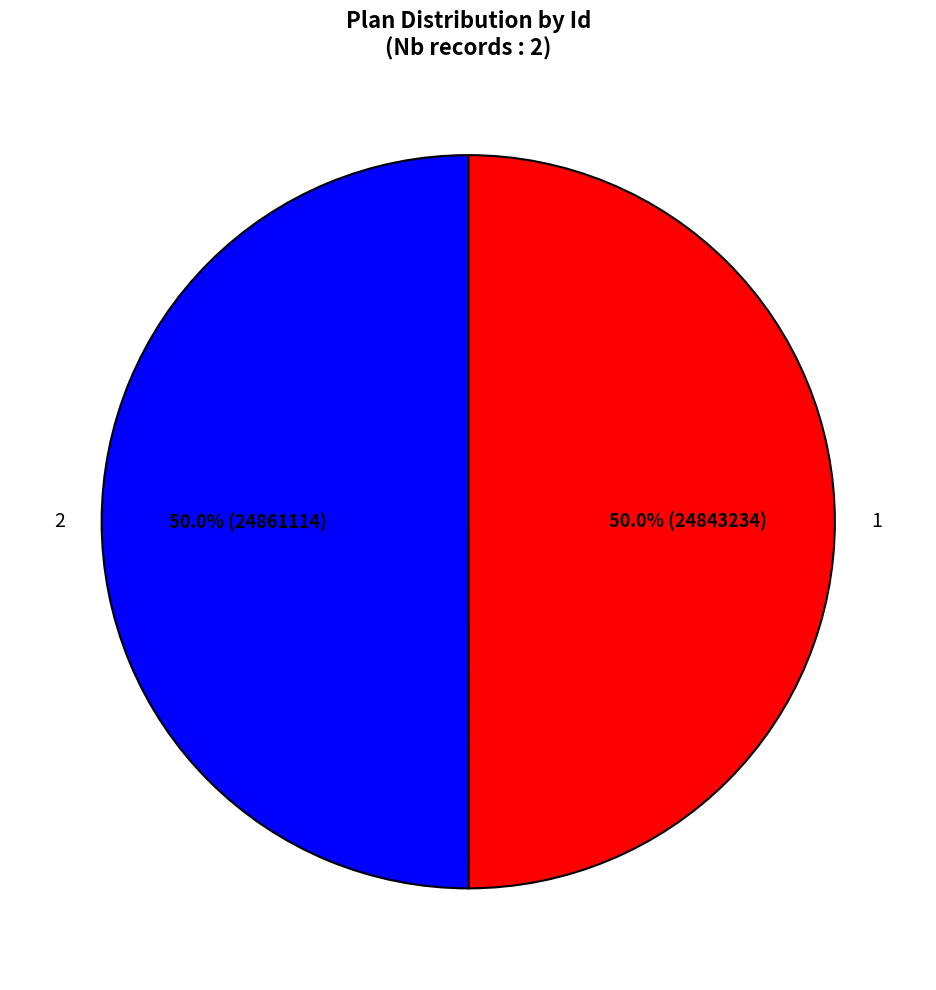

What is the ratio of the value at 1 to the value at 2?

1.0